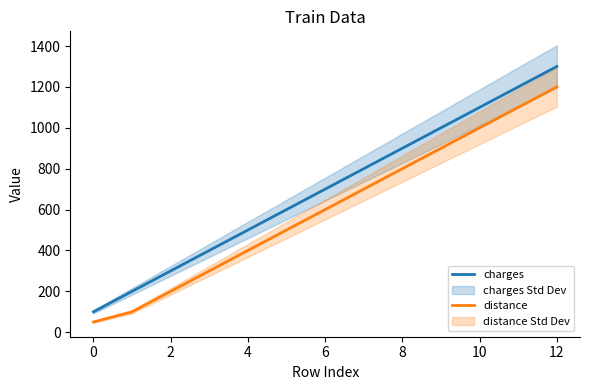

What is the difference between the maximum and minimum values in the distance series?

1150